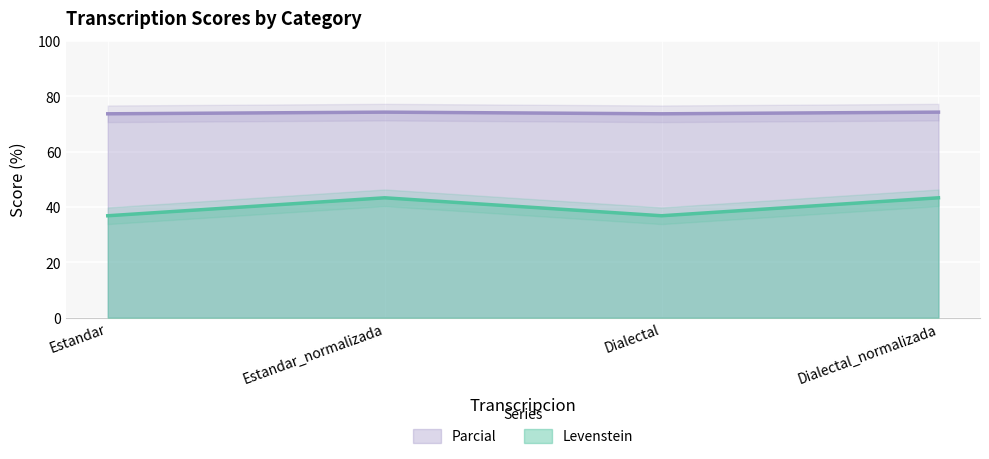

True or false: Levenstein and Parcial intersect in this chart.

False